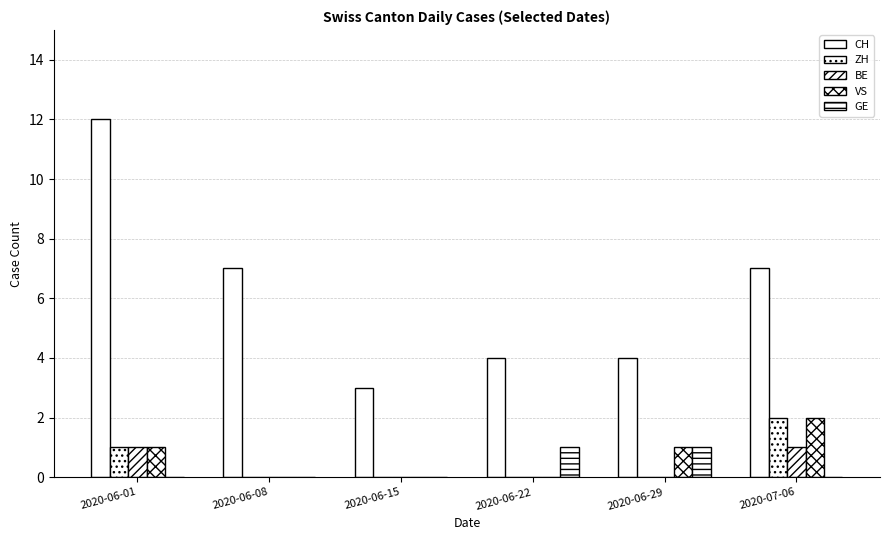

What is the spread (max minus min) of values at 2020-06-15?

3